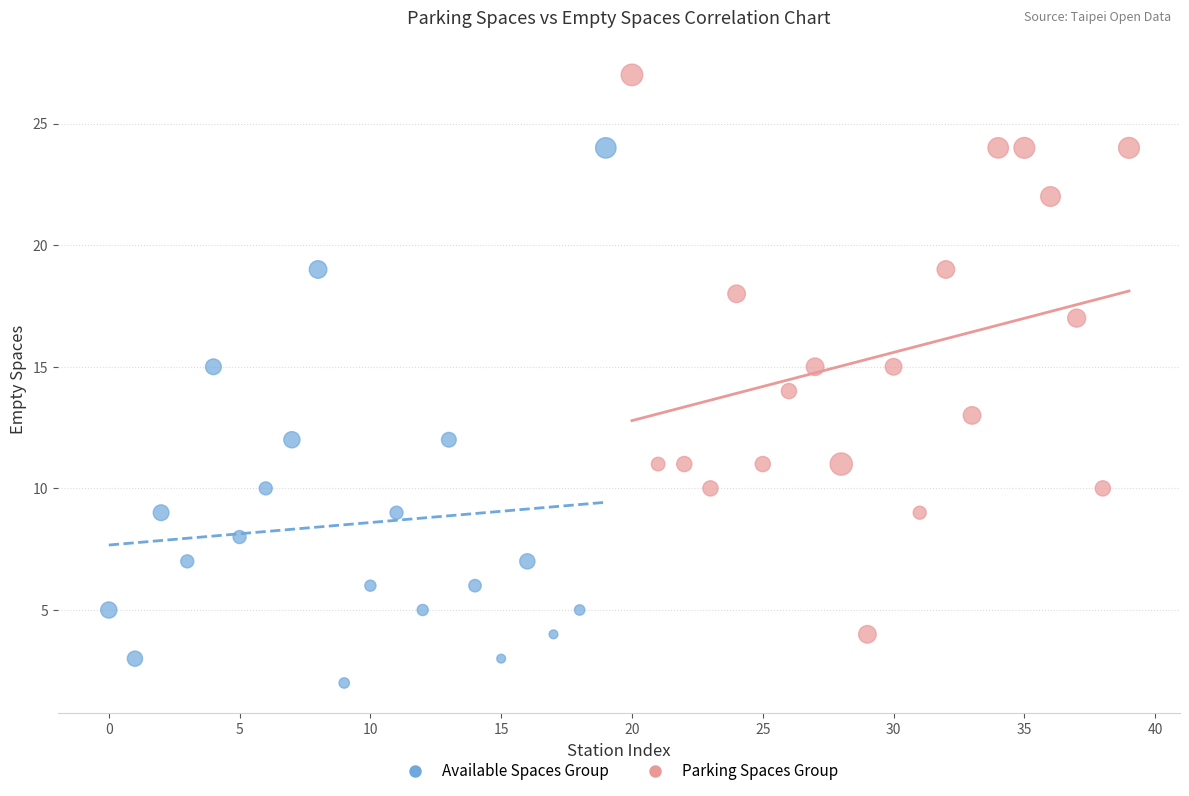

Which series contains the highest Y value?

Parking Spaces Group